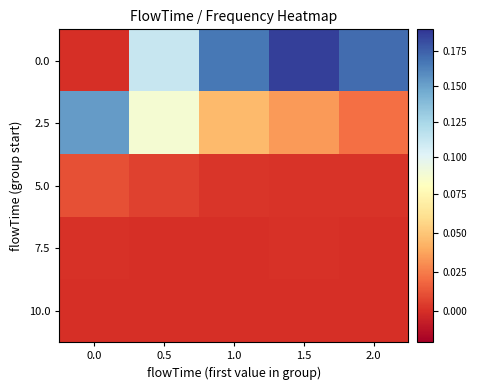

What is the sum of all 0.0 values?

0.6